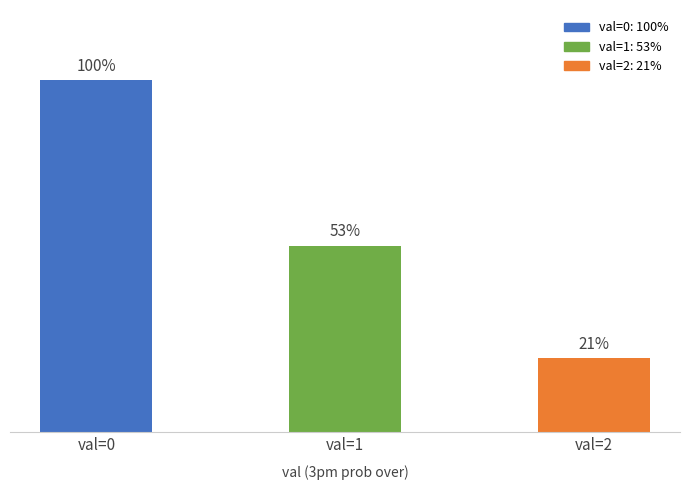

Which has a higher value, val=2 or val=1?

val=1